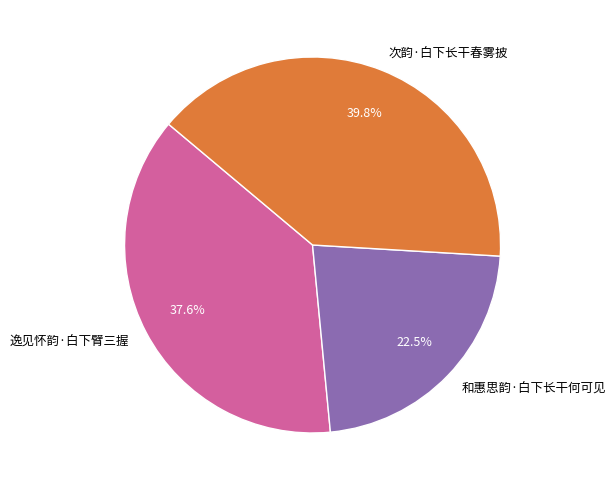

To the nearest percent, what is the difference between the 逸见怀韵·白下臂三握 and 和惠思韵·白下长干何可见 slice percentages?

15%